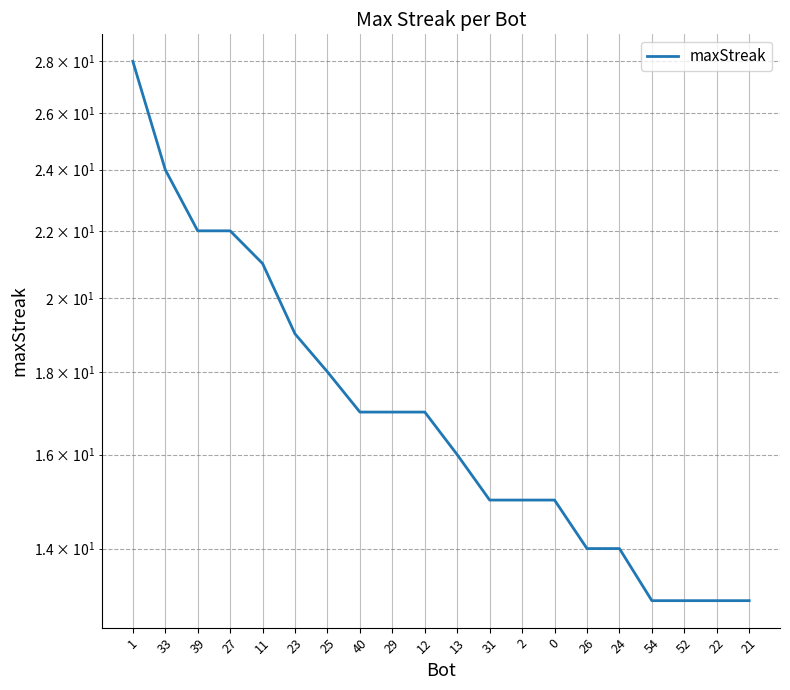

Is it true that the value at 40 is 17?

True